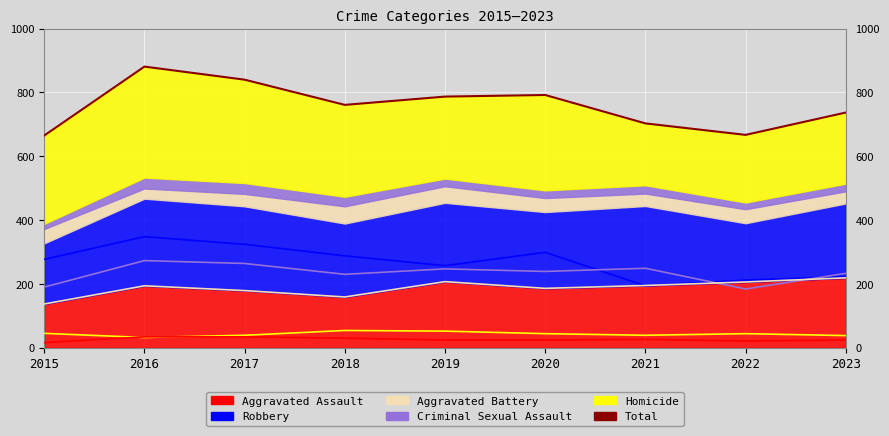

What is the difference between the values at 2017 and 2022?

173